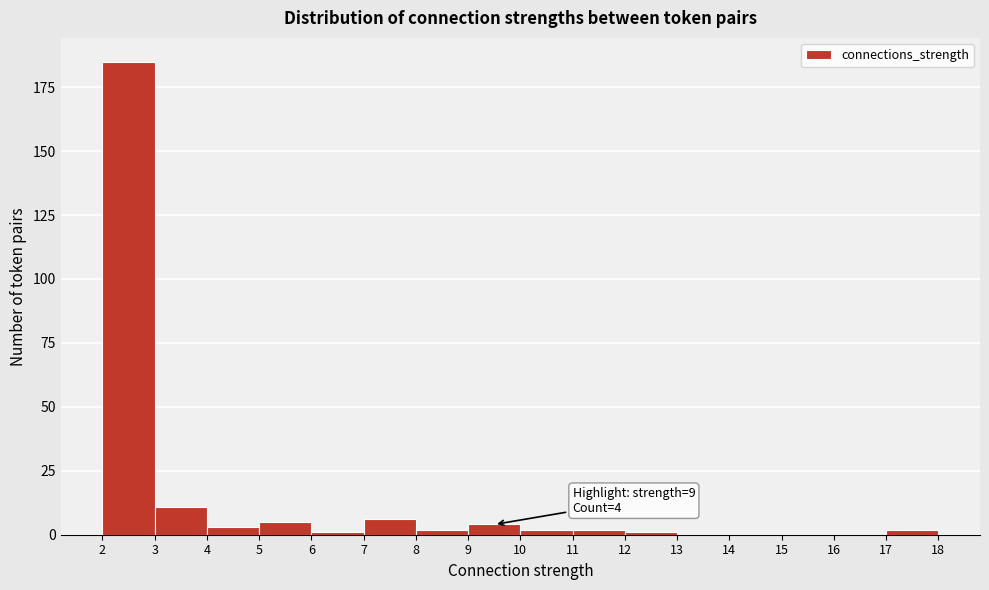

Over which range of the x-axis is the bar tallest?

2 to 3